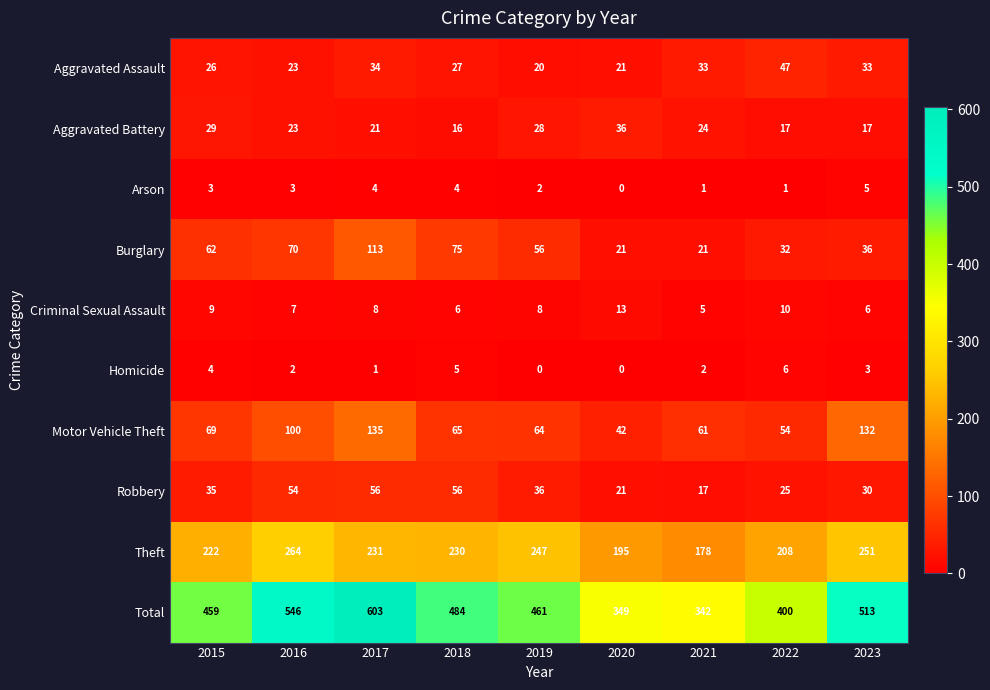

Which series has the widest spread of values?

Total